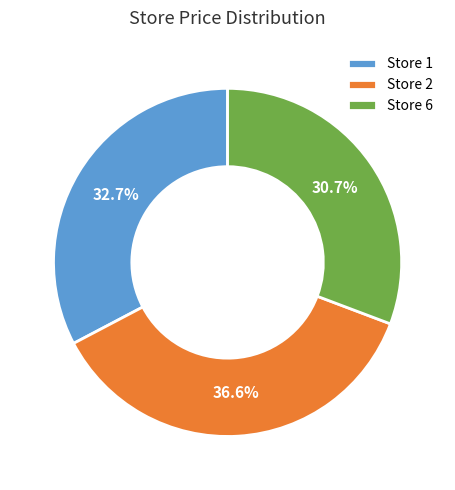

How many slices are in this pie chart?

3